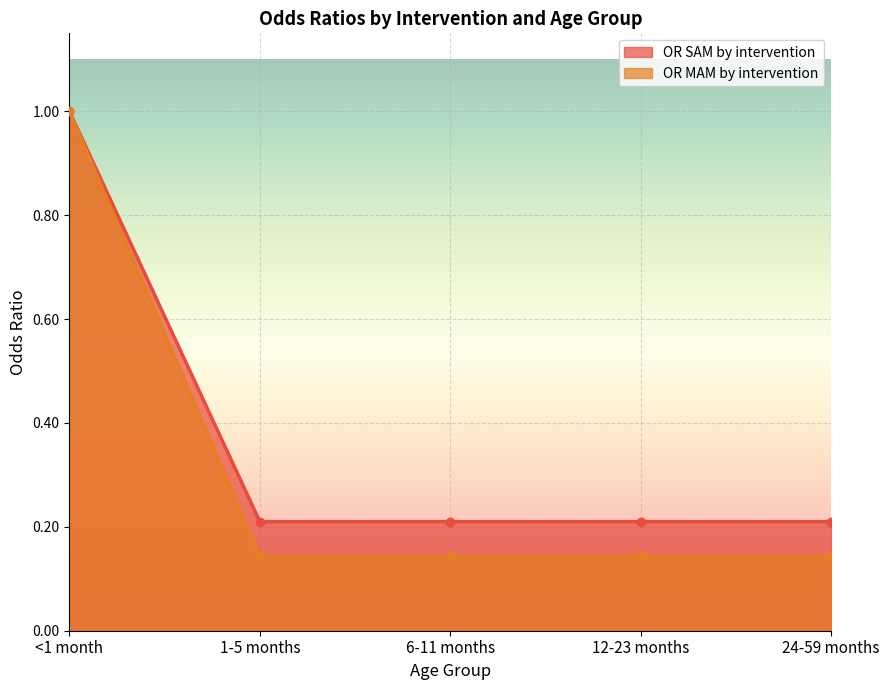

What is the label of the 4th point from the left?

12-23 months